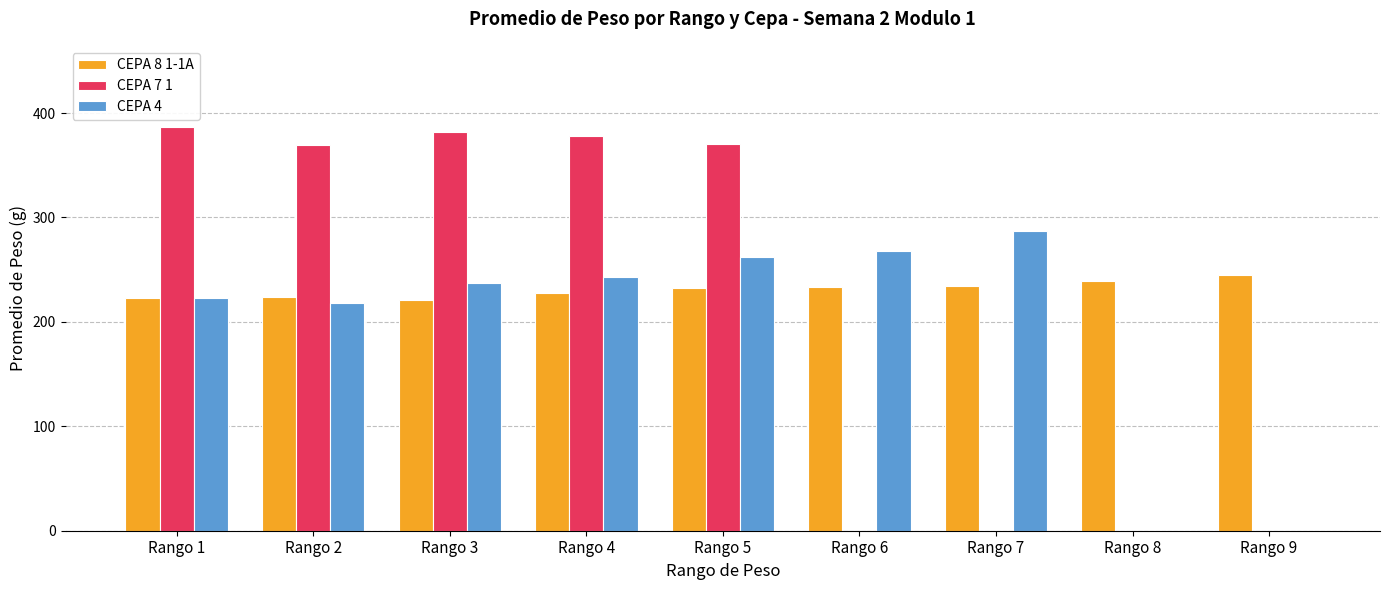

What is the maximum value shown in the chart?

387.0